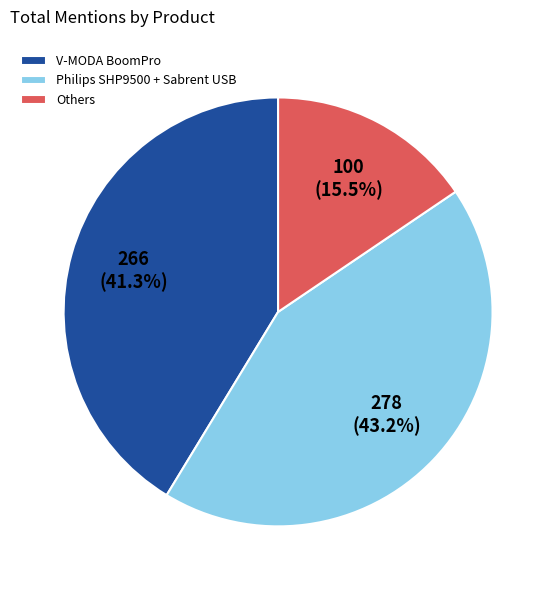

Count the number of slices in the pie.

3